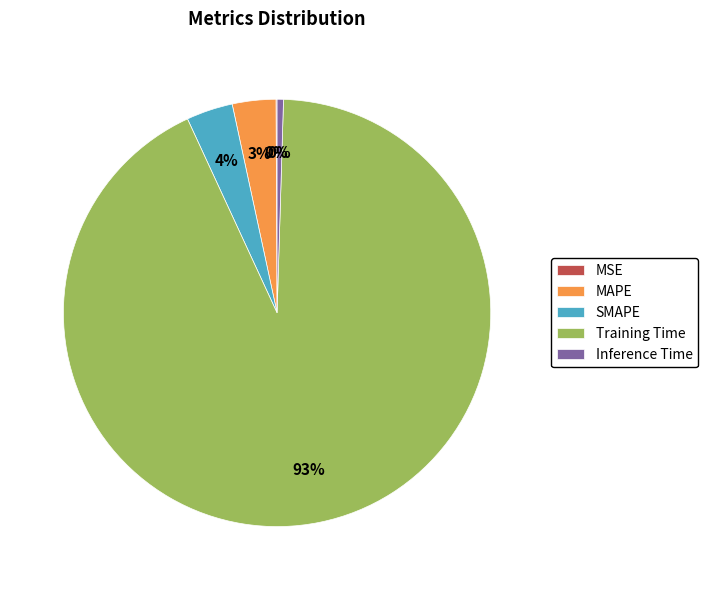

Does Training Time account for over 50% of the chart?

Yes